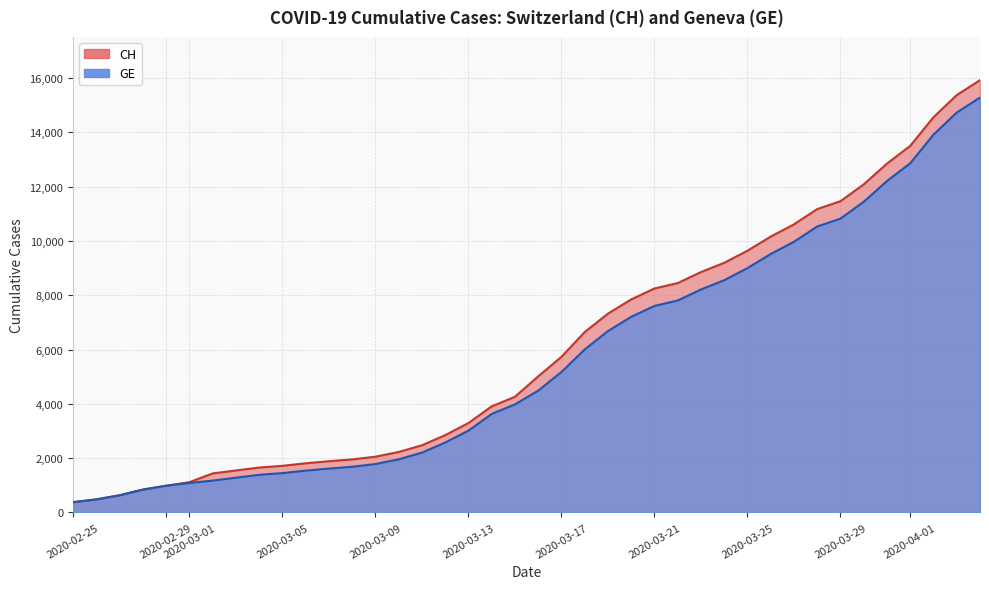

True or false: GE and CH cross at least once.

False